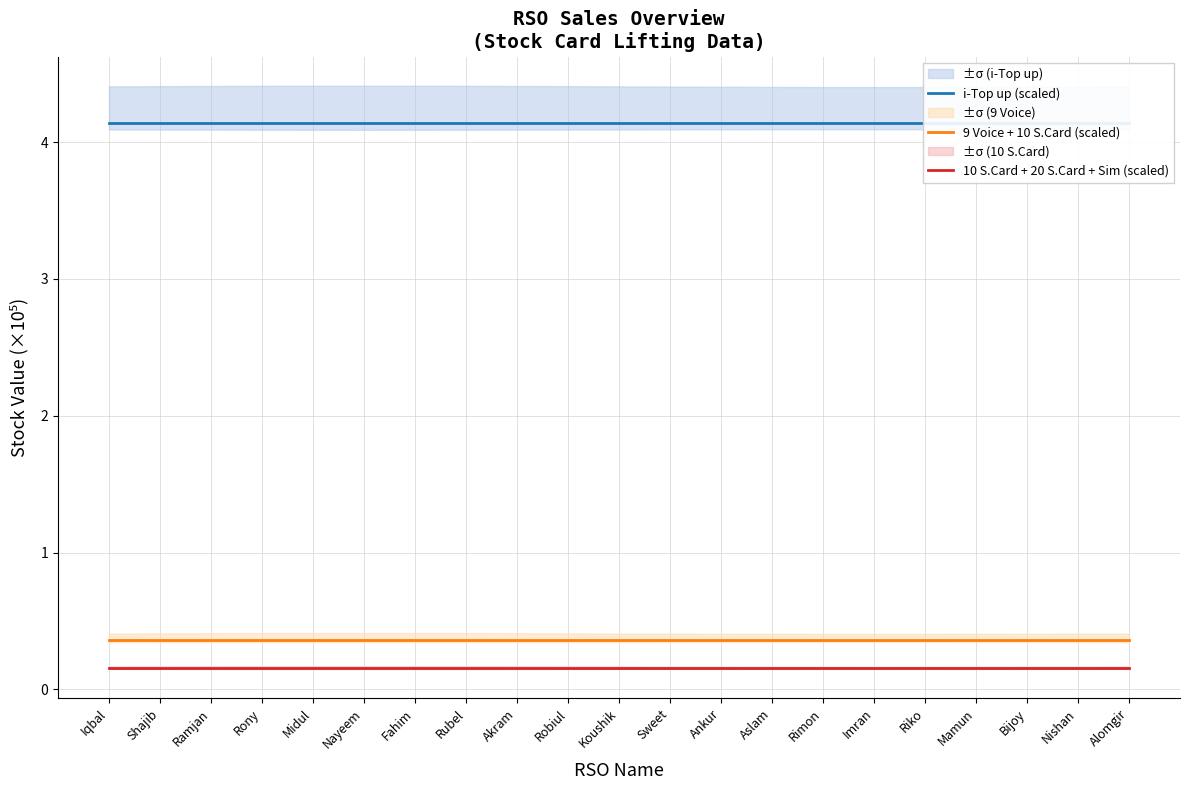

True or false: 9 Voice + 10 S.Card (scaled) and 10 S.Card + 20 S.Card + Sim (scaled) intersect in this chart.

False